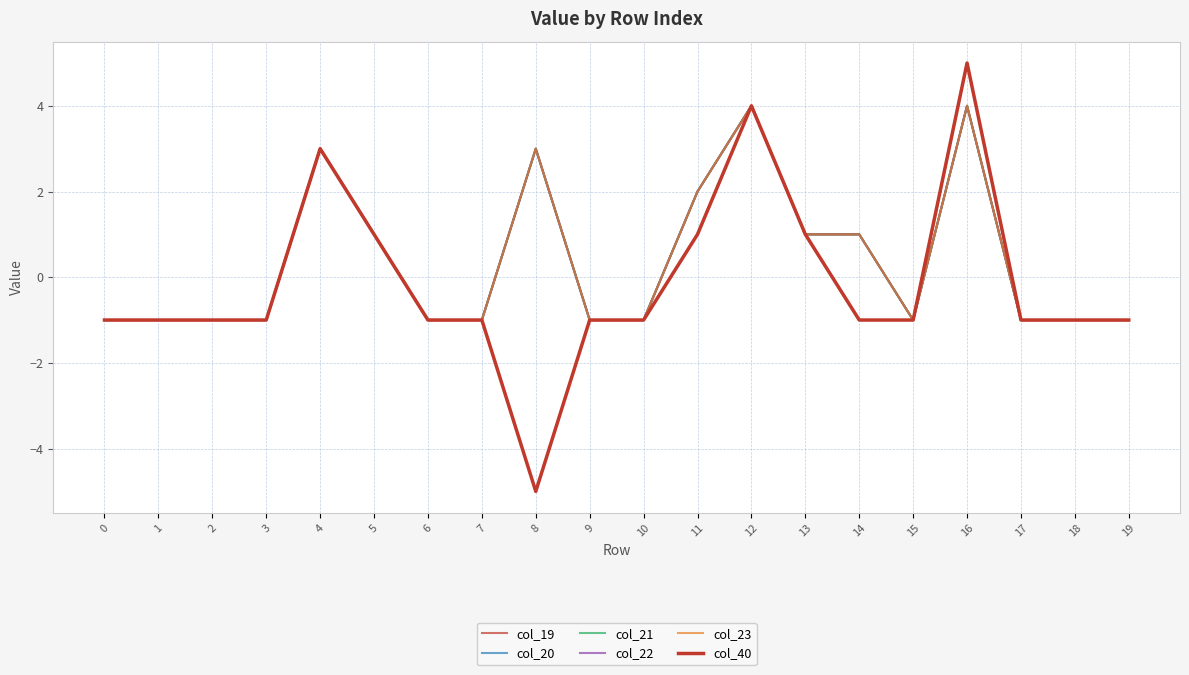

Does the chart have visible grid lines?

Yes